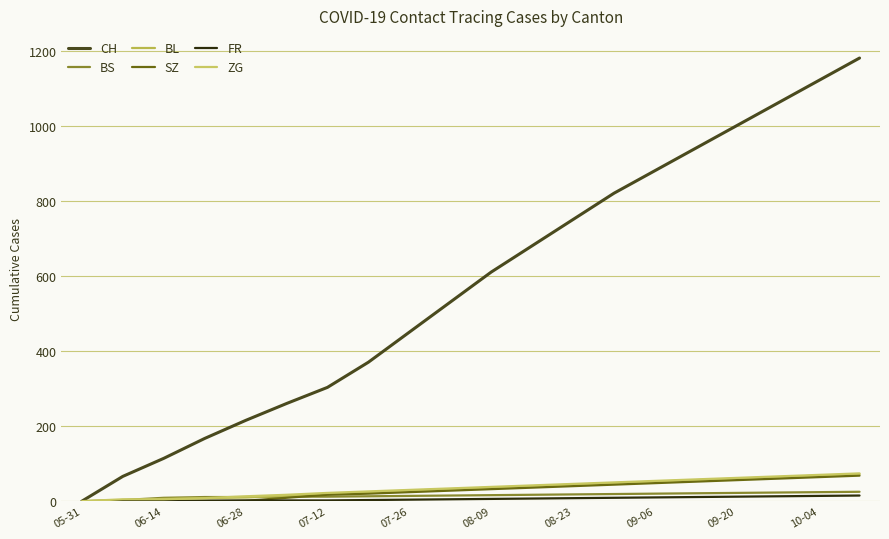

How many series are shown in this chart?

6